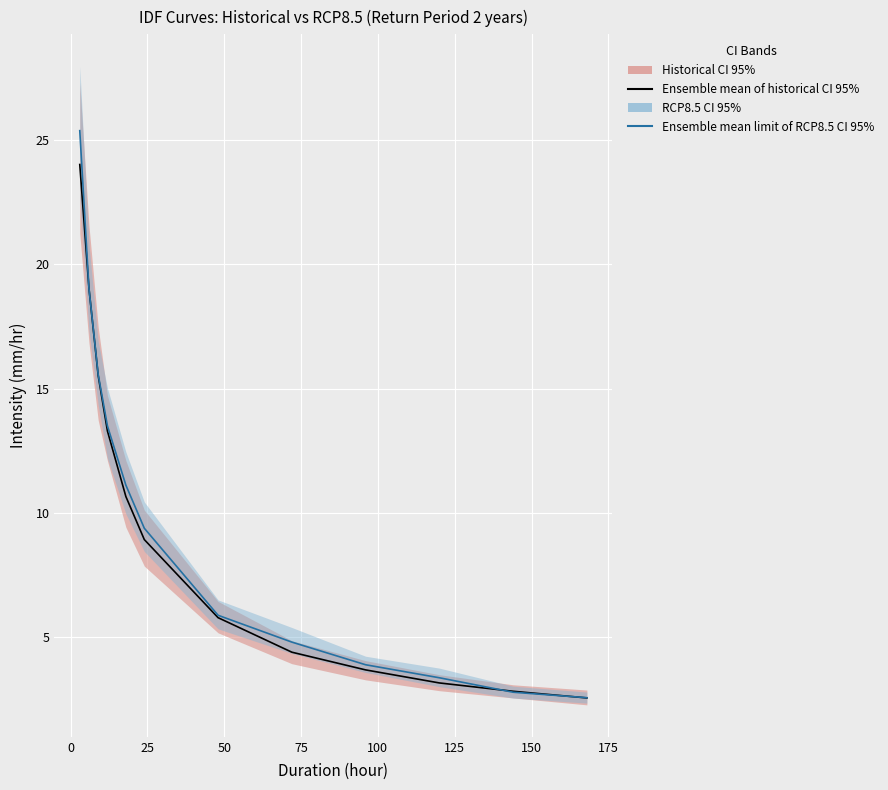

True or false: Ensemble mean limit of RCP8.5 CI 95% has more than 2 interior local peaks.

False